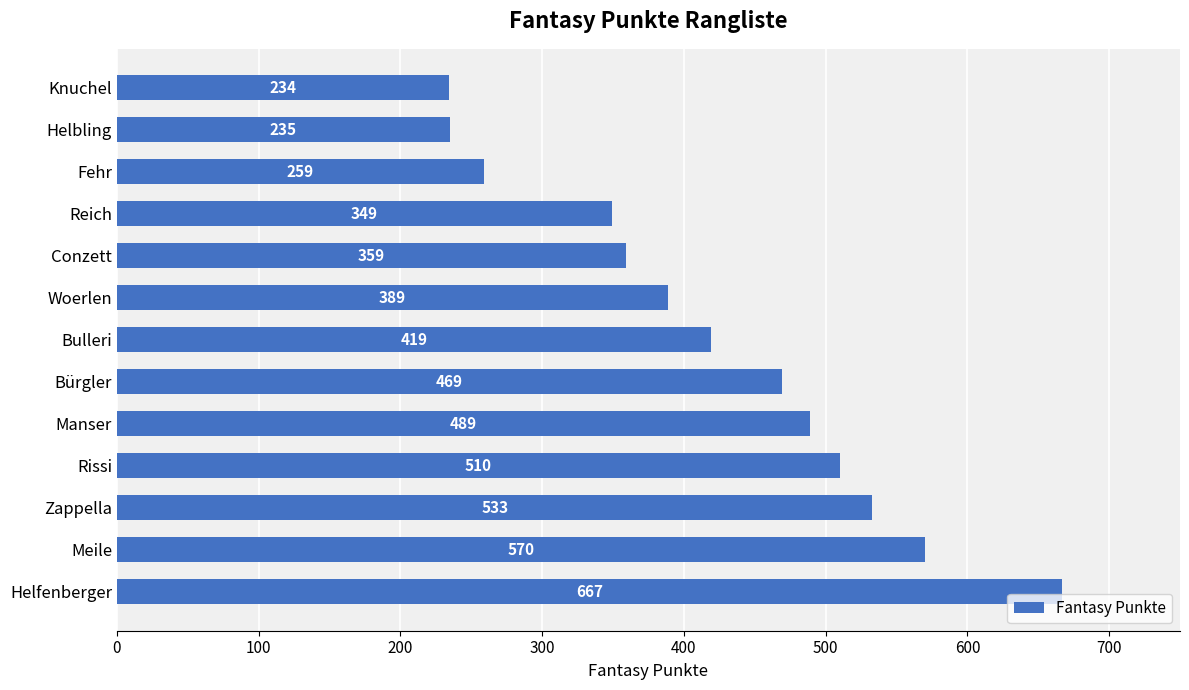

Which has a higher value, Helbling or Bulleri?

Bulleri